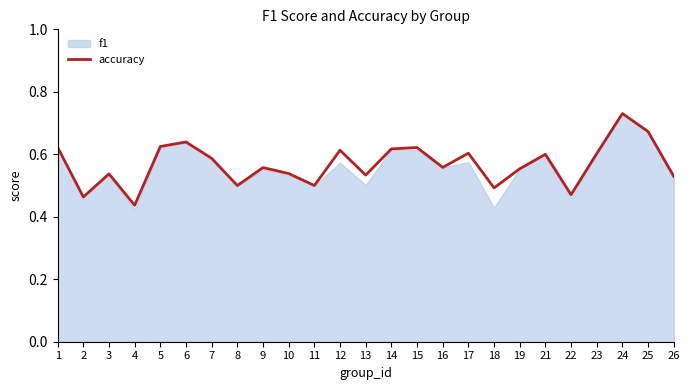

Is it true that the value at 24 is 1.0?

False